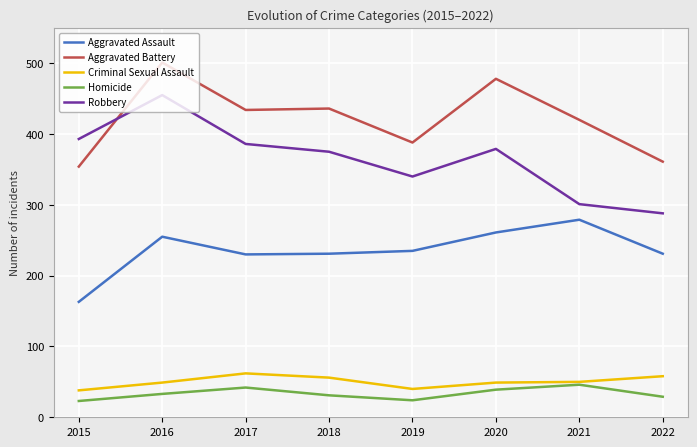

What is the average value of the Criminal Sexual Assault series?

50